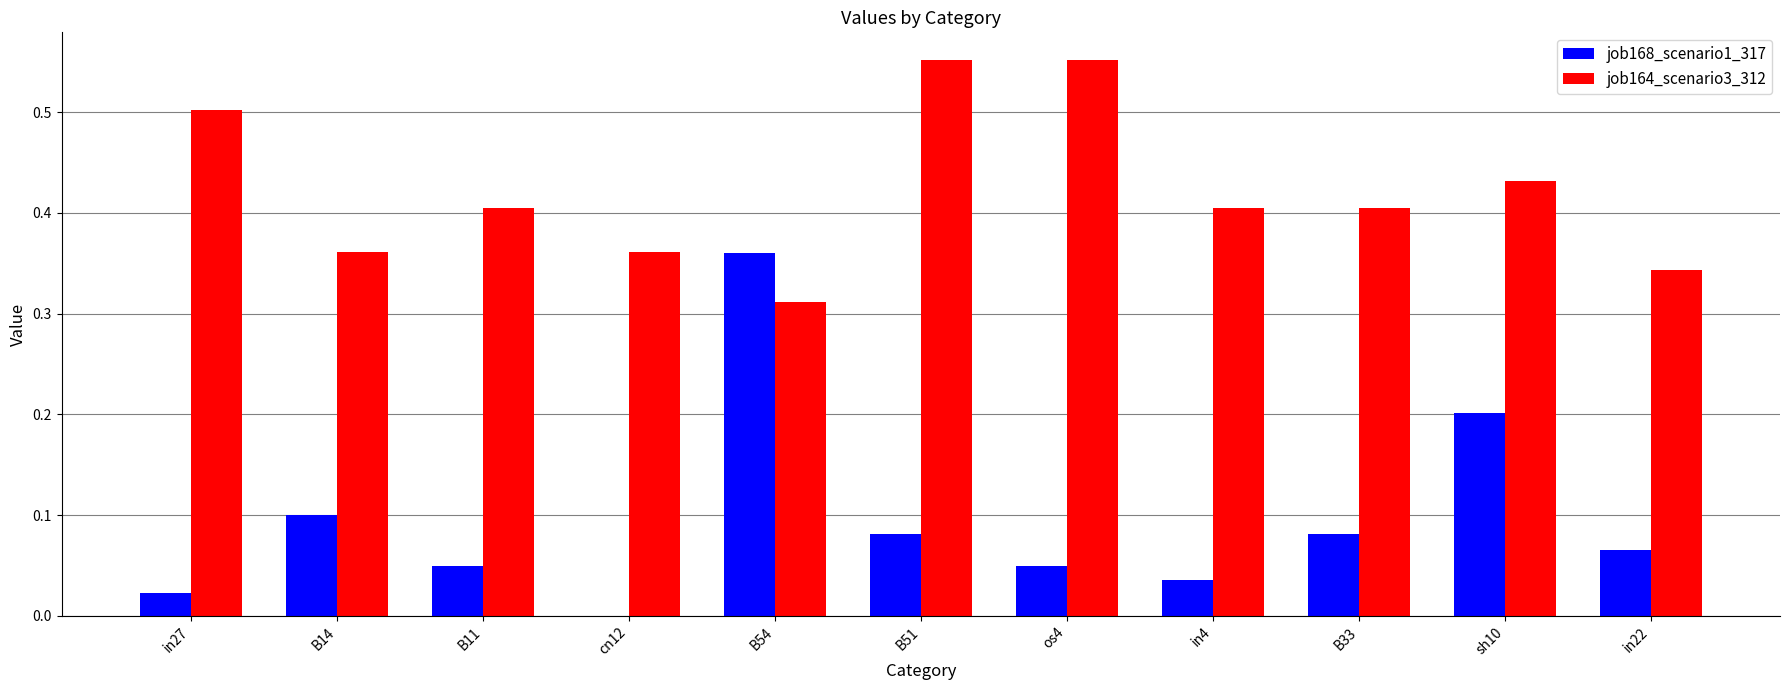

Is it true that job164_scenario3_312 equals 0.4 at B33?

True